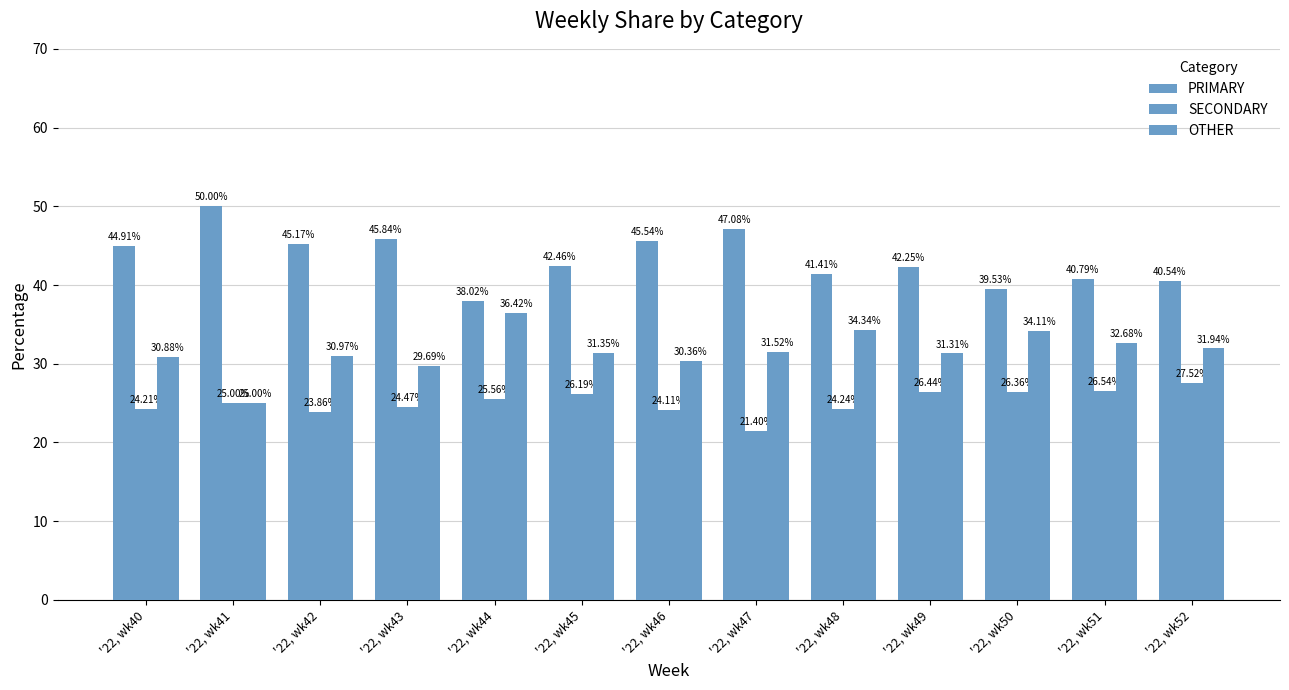

Which series has the largest total across all categories?

PRIMARY